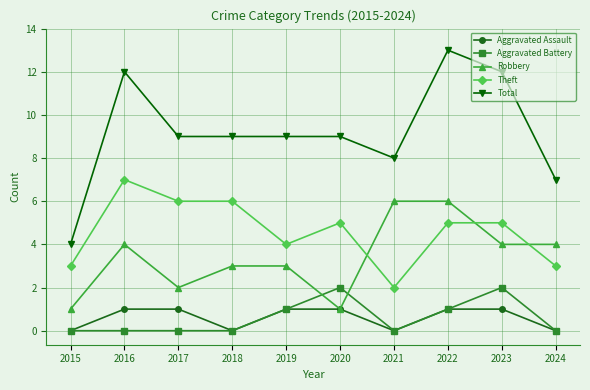

Is it true that Robbery equals 6 at 2021?

True